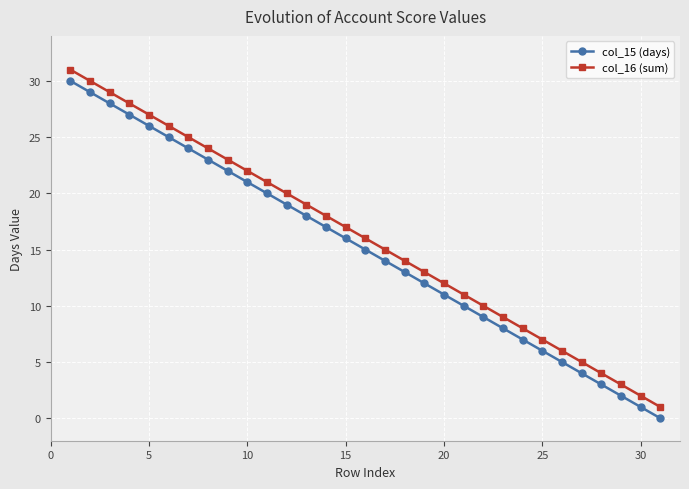

Does the chart display data point markers on the line(s)?

Yes